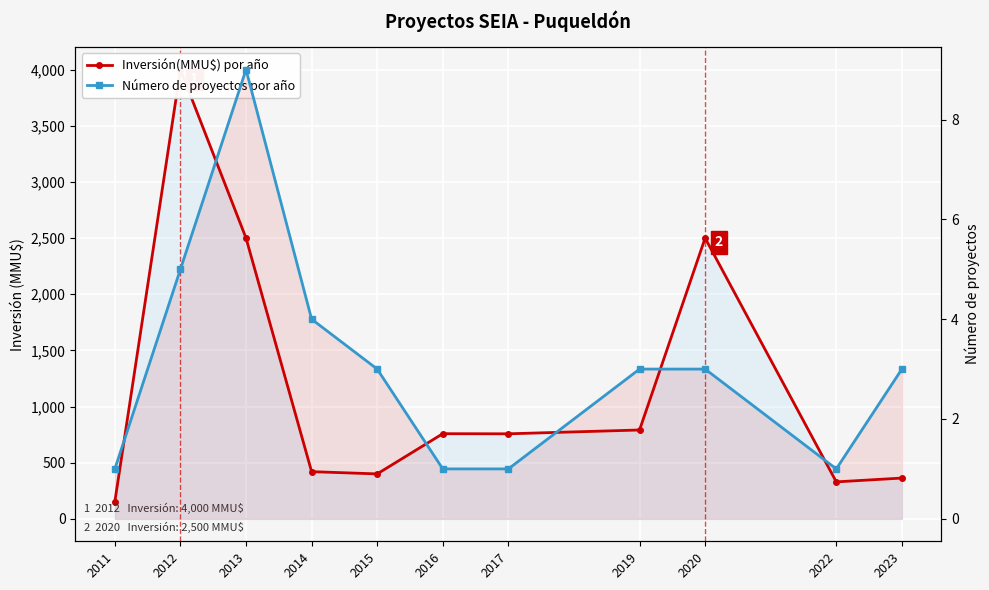

At which category is the sum across all series the highest?

2012